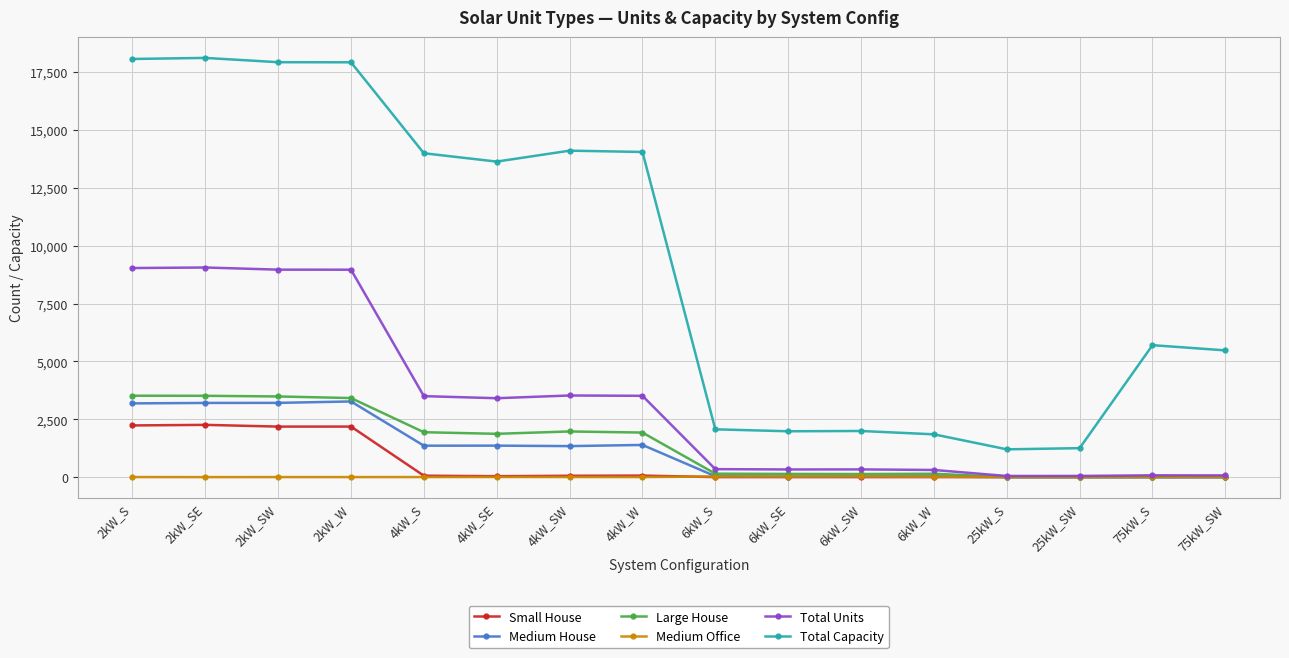

Is the value of Total Units at 75kW_S greater than the value of Total Capacity at 4kW_SW?

No